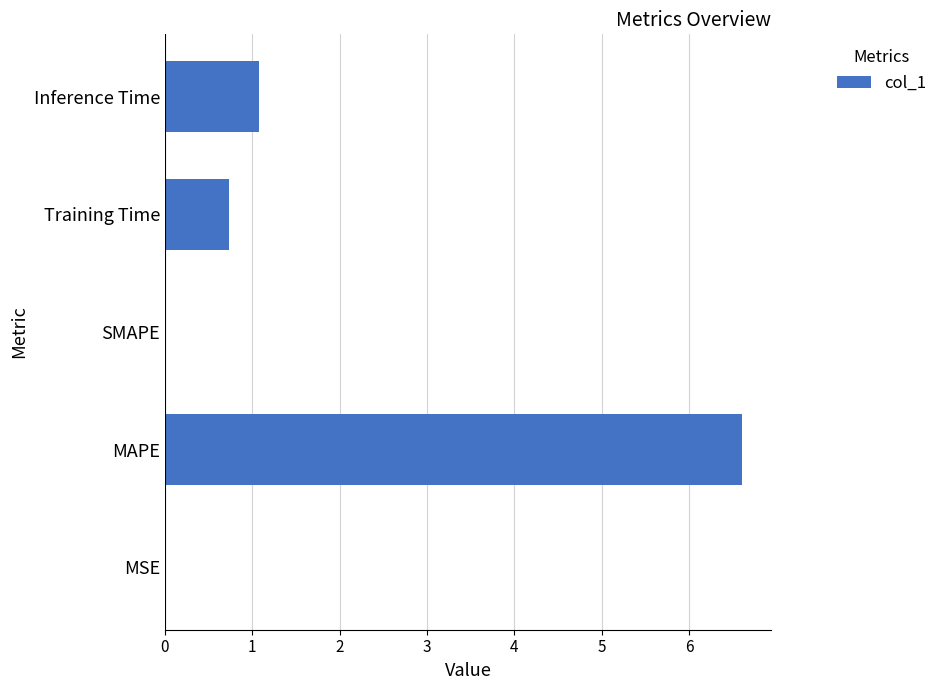

Where is the data nearest to the value 3?

Inference Time